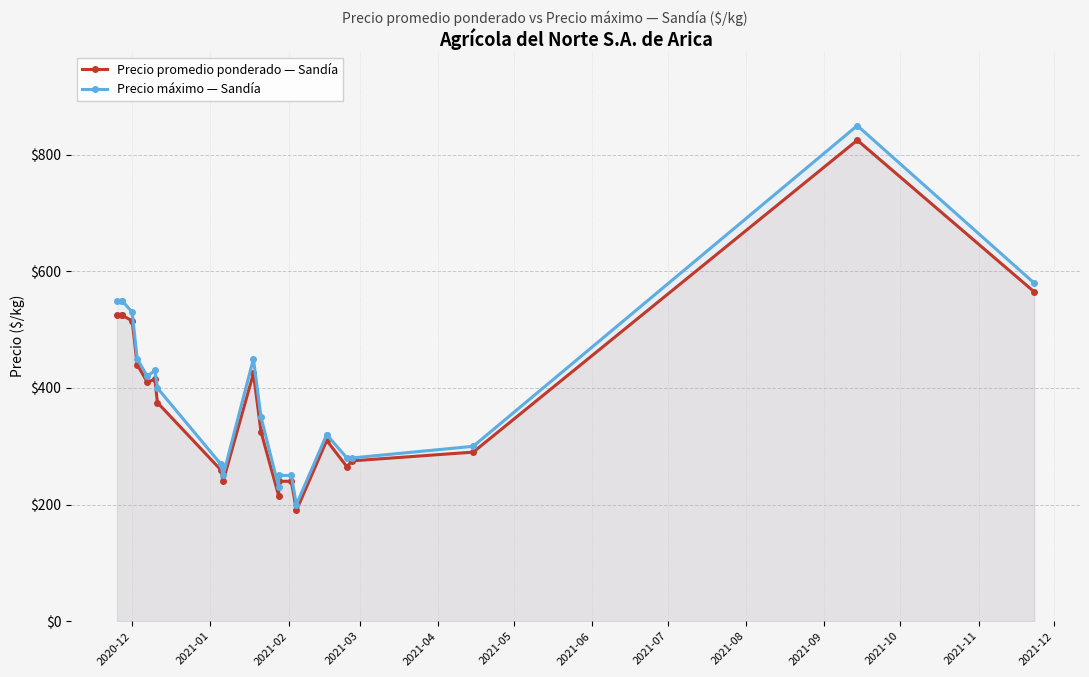

True or false: Precio máximo — Sandía and Precio promedio ponderado — Sandía intersect in this chart.

False